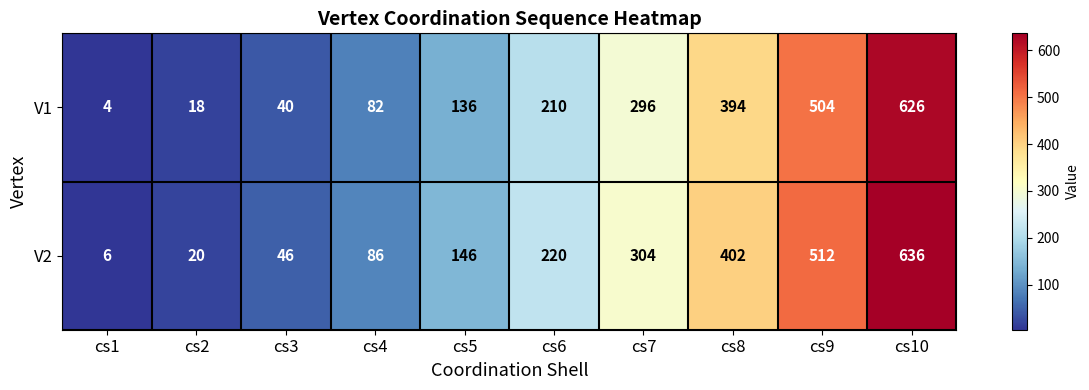

True or false: V1 has a value of 100 at cs8.

False